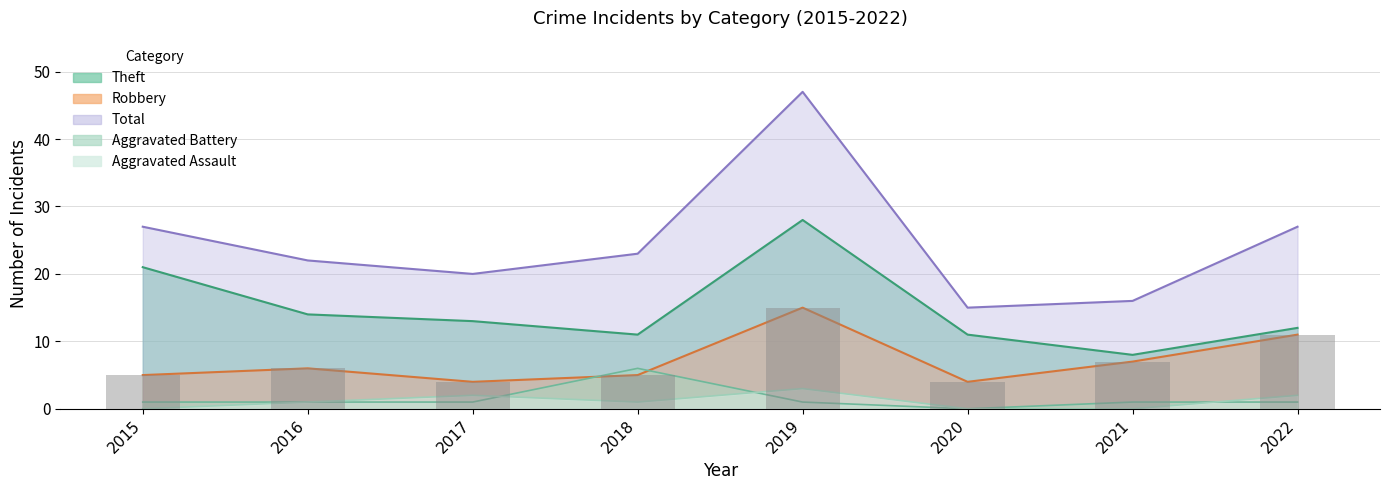

How many series are shown in this chart?

5